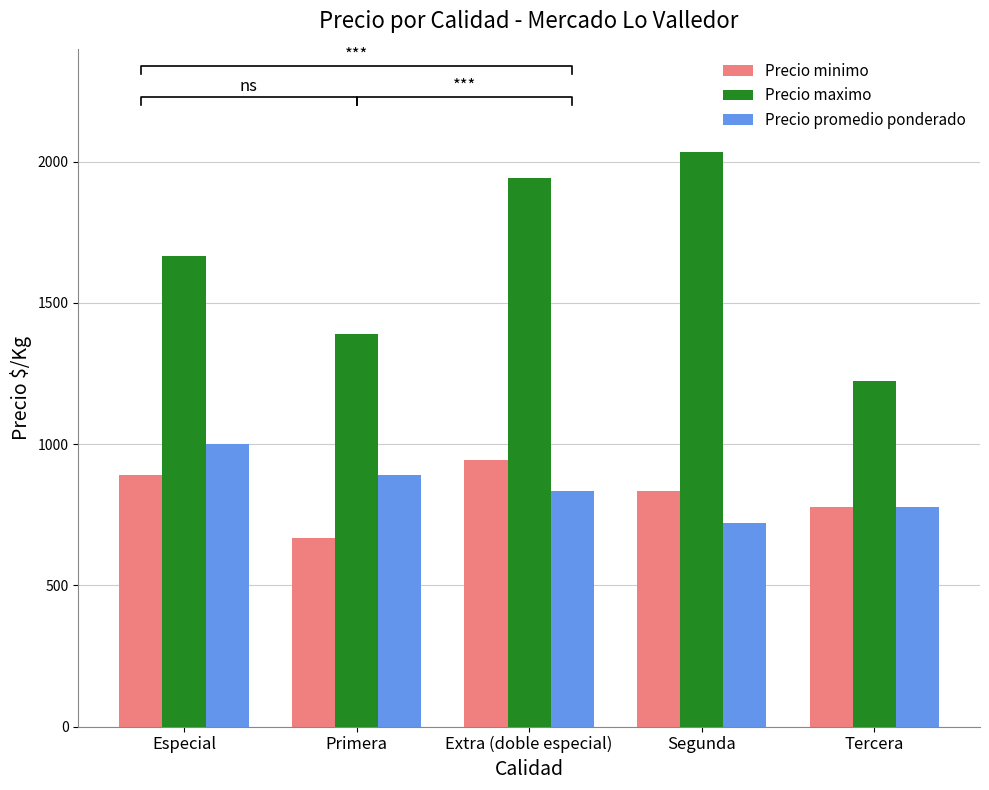

How many bars are there in each group?

3